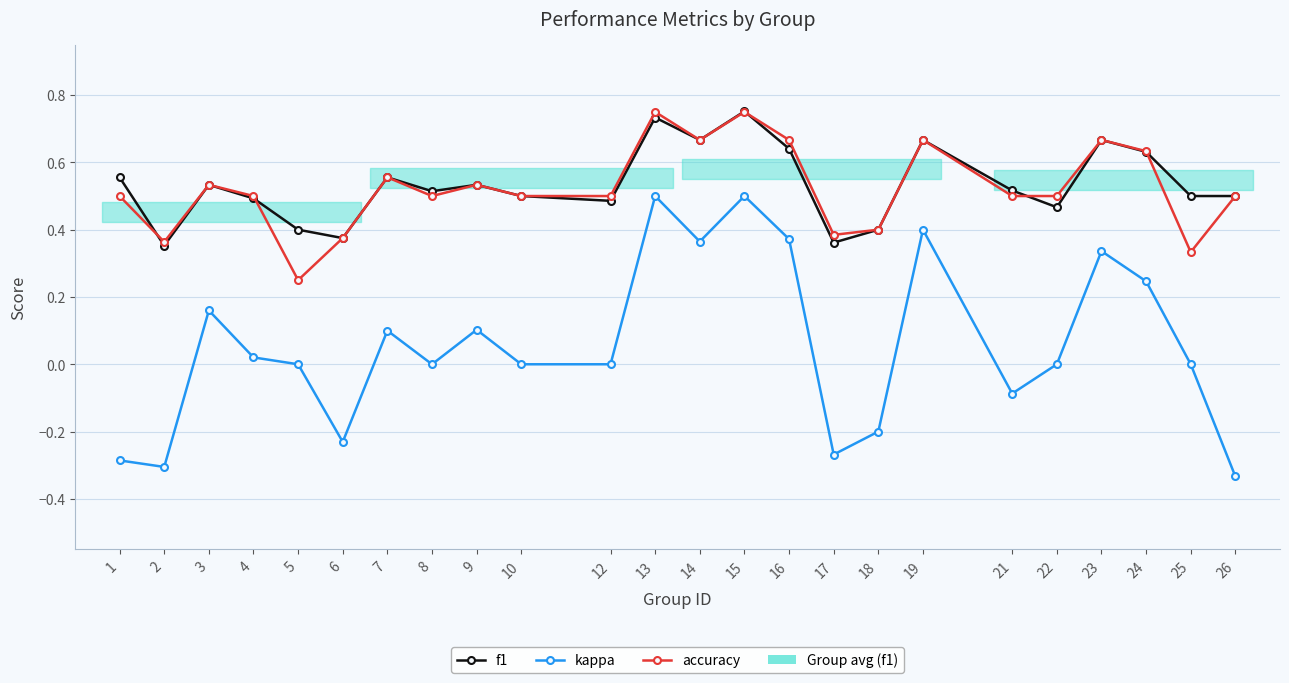

How many lines are shown in the chart?

3